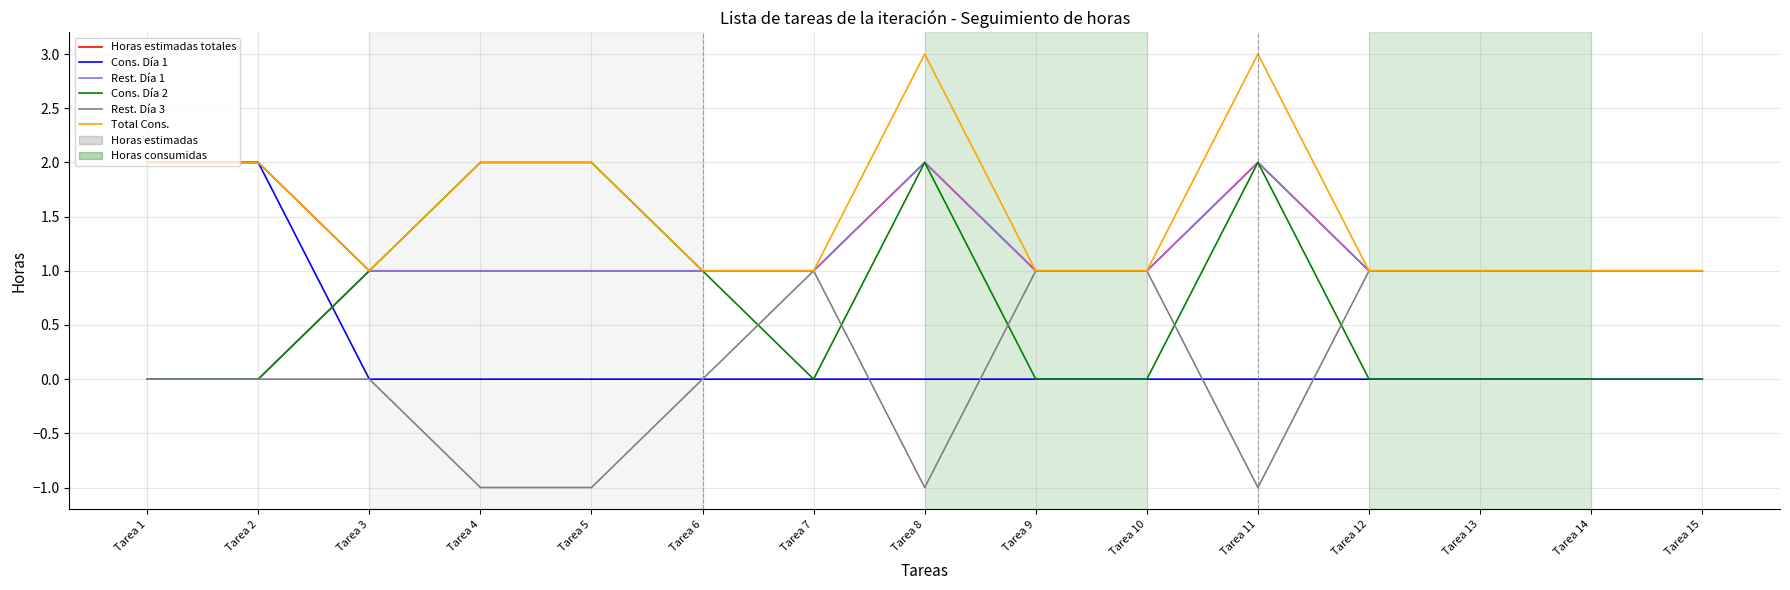

True or false: Rest. Día 3 has a value of 1 at Tarea 9.

True